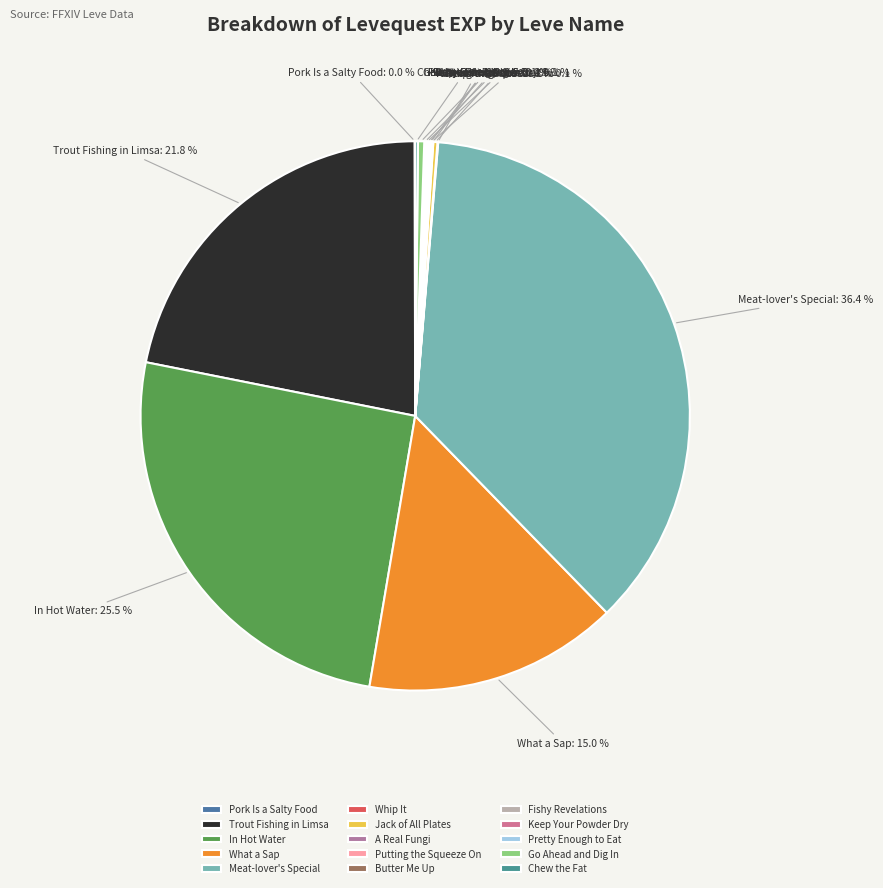

The Meat-lover's Special slice represents 30% of the pie. True or false?

False